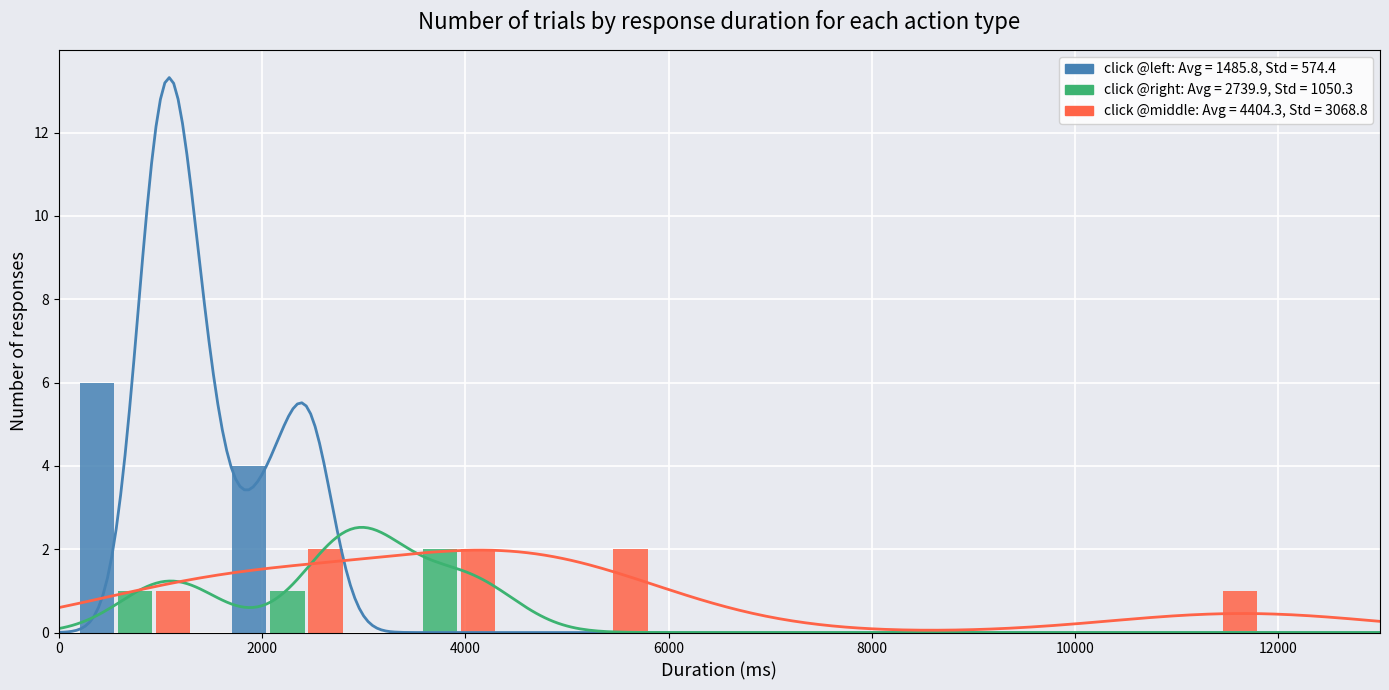

Are the bars horizontal?

No